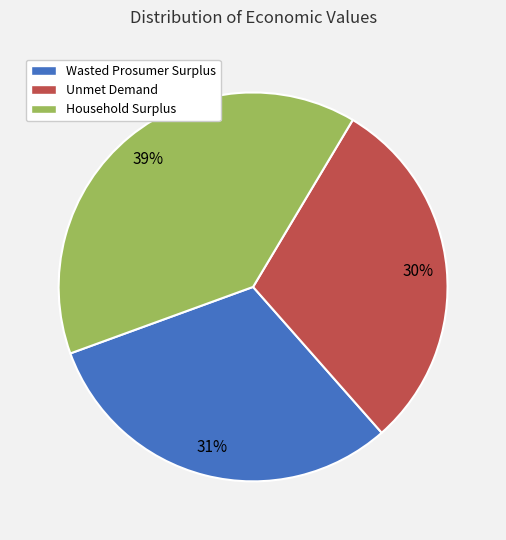

Is the sum of Unmet Demand and Household Surplus greater than half?

Yes